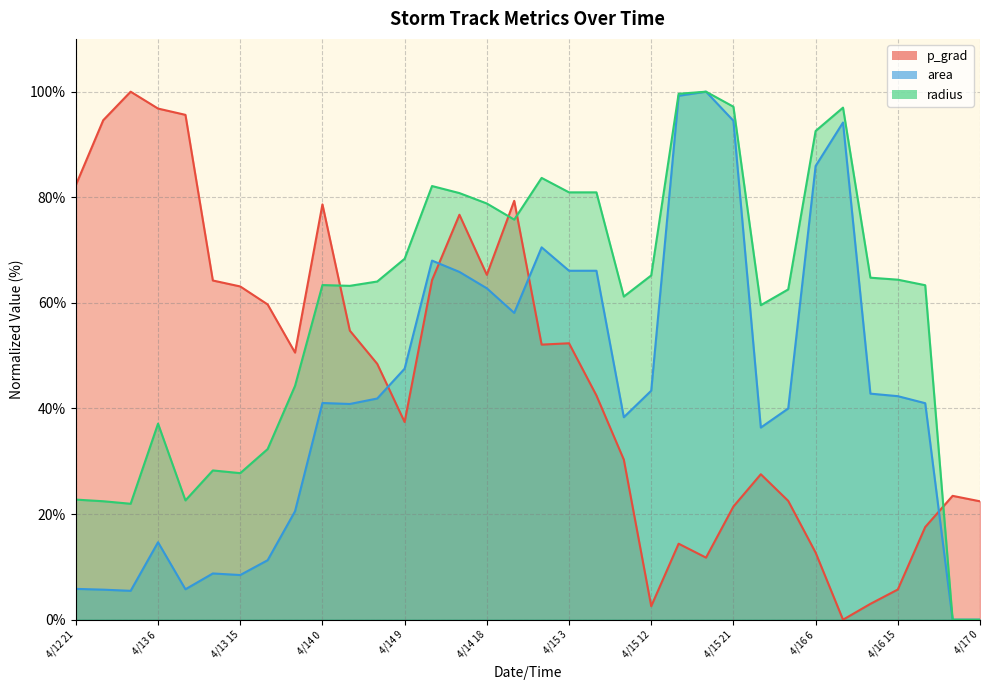

How many lines are shown in the chart?

3